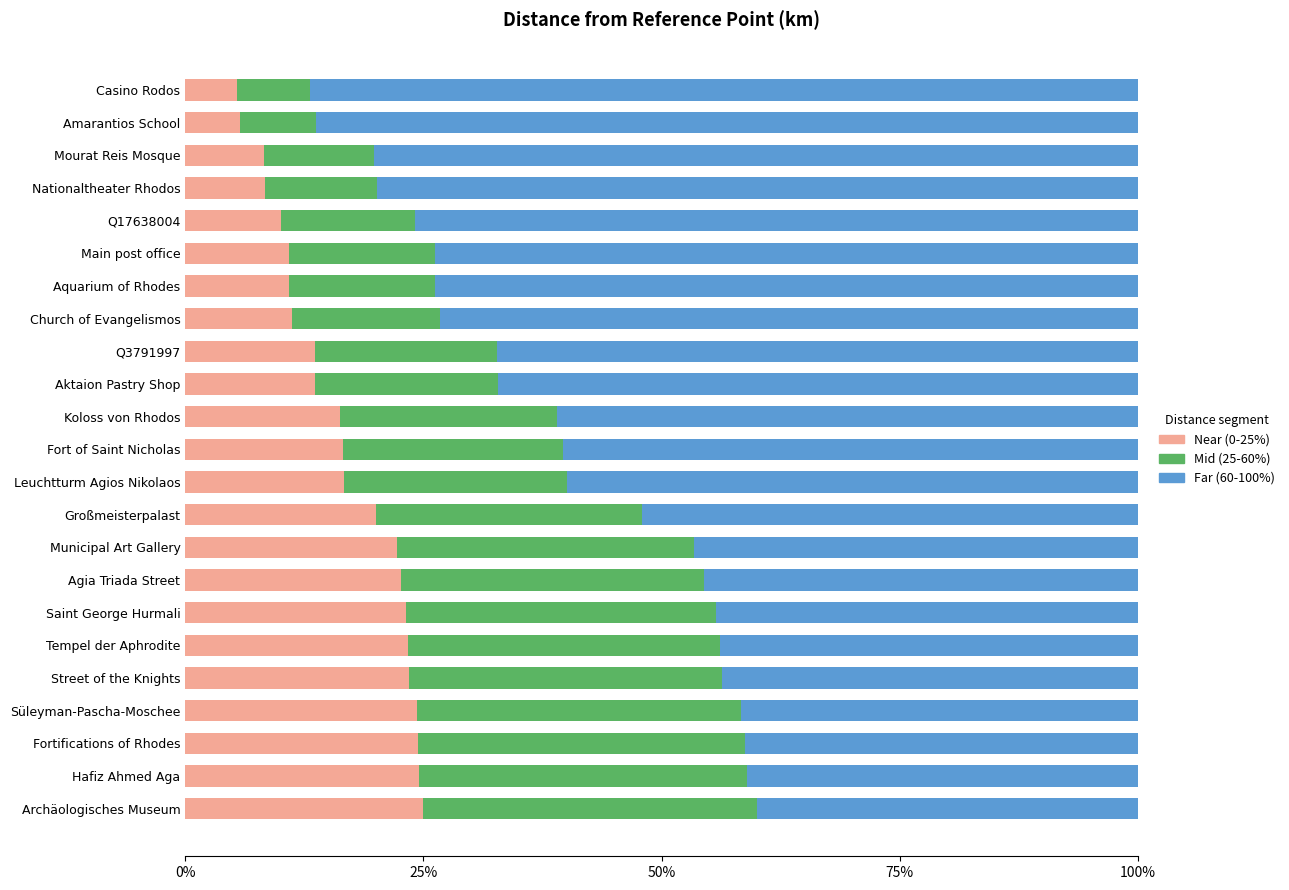

Is it true that Near (0-25%) equals 14.0 at Saint George Hurmali?

False